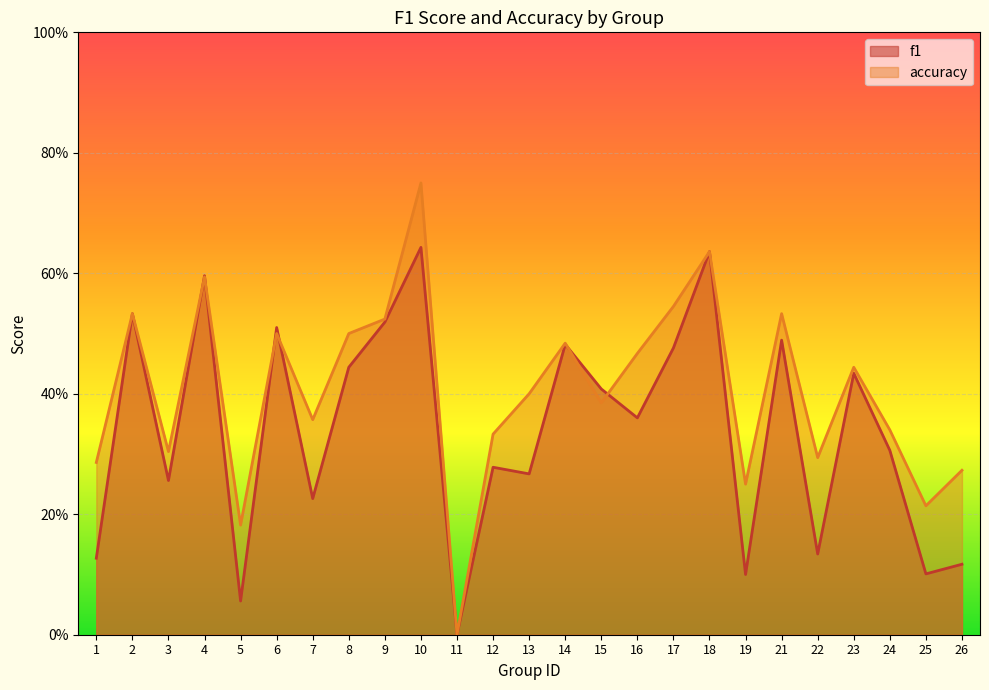

Which category has the lowest value across all series?

11